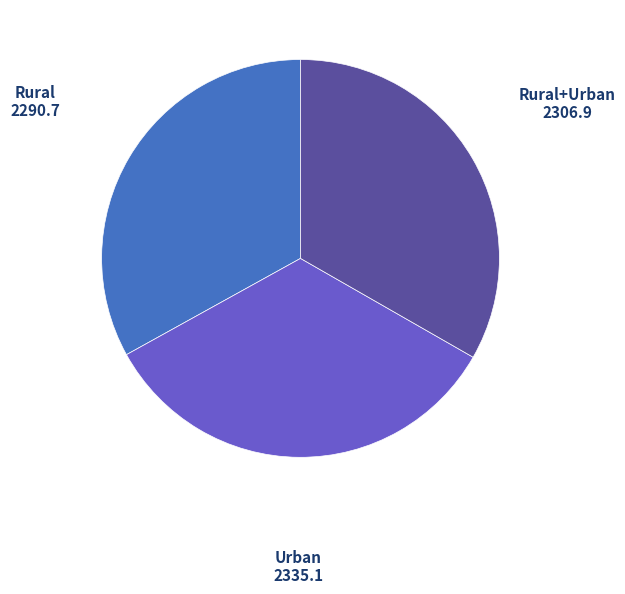

Does any single category account for the majority?

No